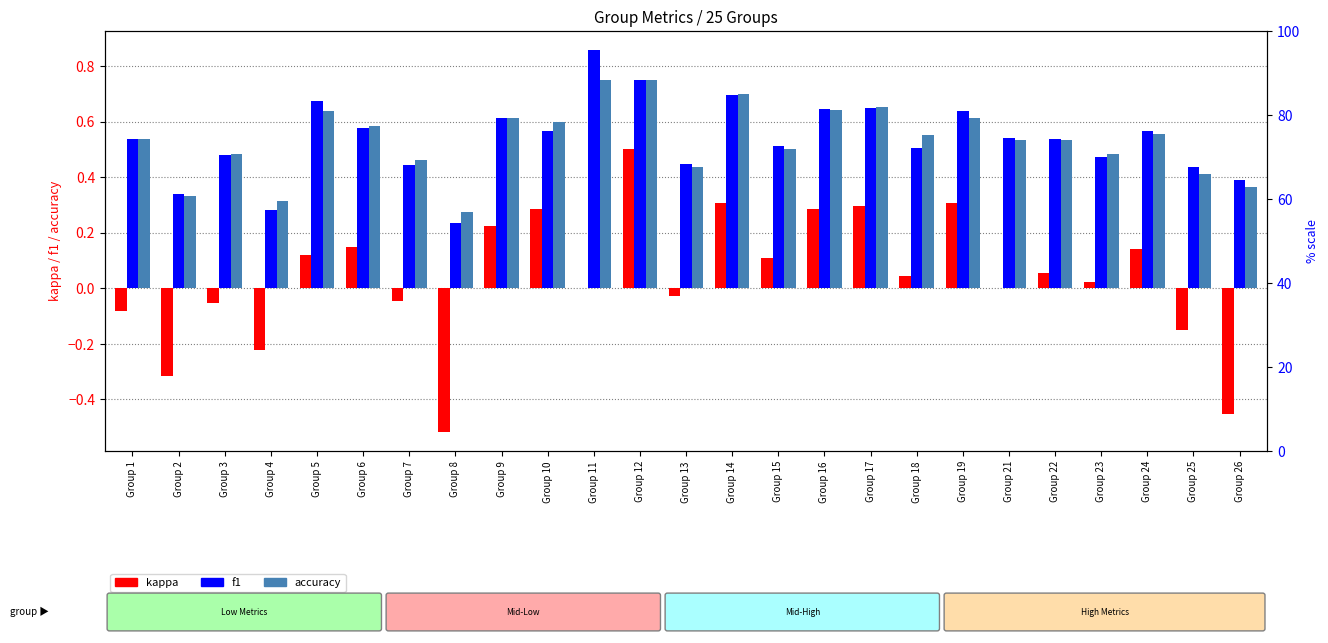

Is the value of accuracy at Group 7 greater than the value of f1 at Group 8?

Yes